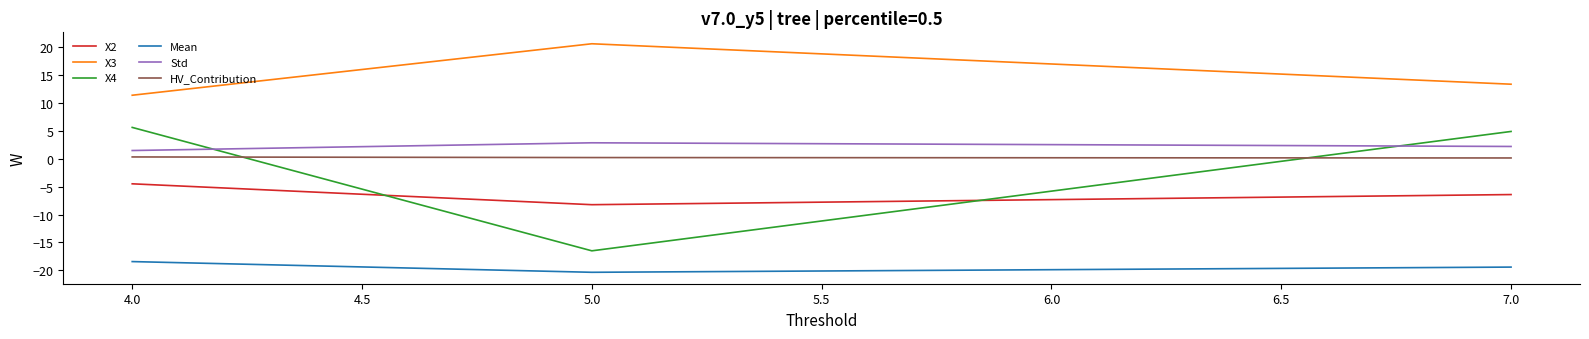

How many categories are shown in the chart?

3